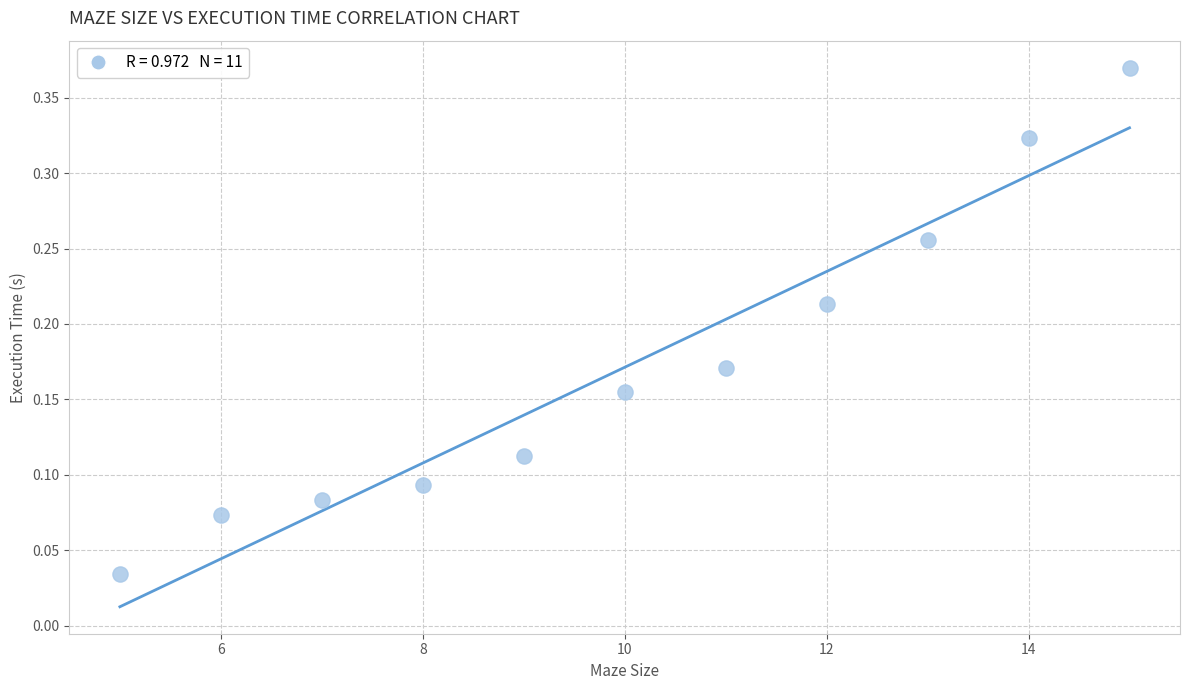

What is the range of X values (max minus min)?

10.0